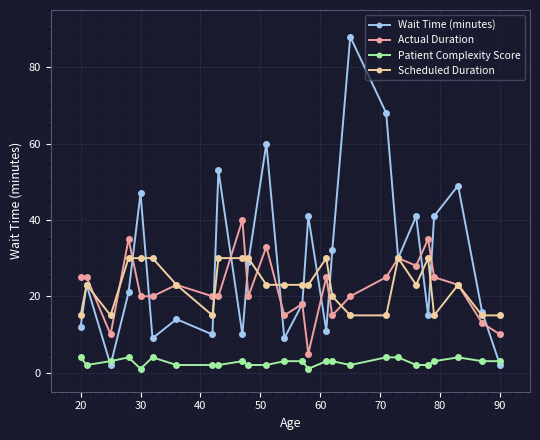

Does the chart have visible grid lines?

Yes